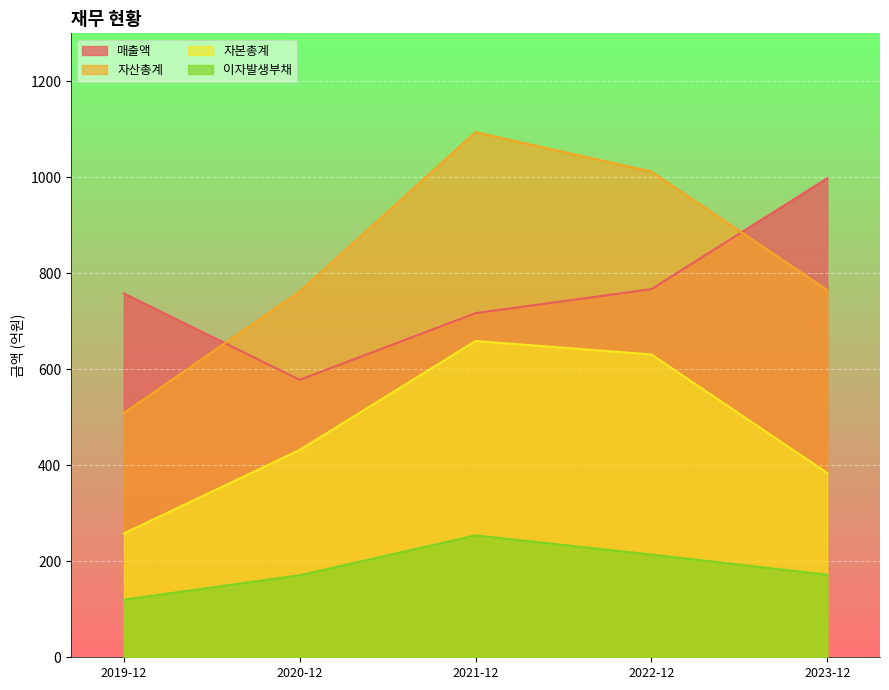

Which category has the lowest value across all series?

2019-12